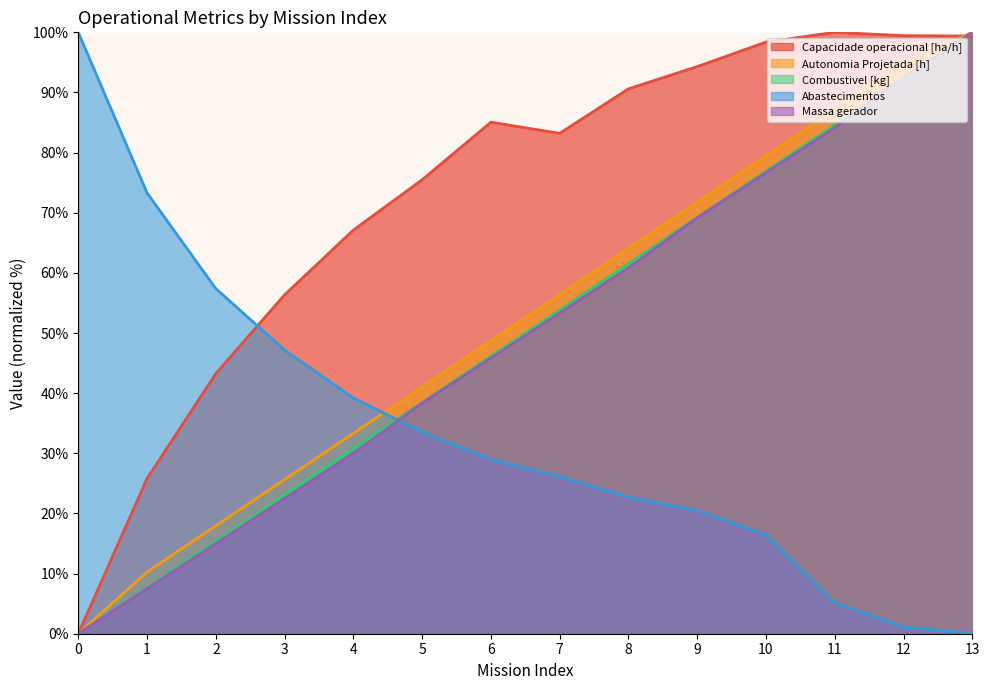

How many intersections are there between Capacidade operacional [ha/h] and Massa gerador?

1